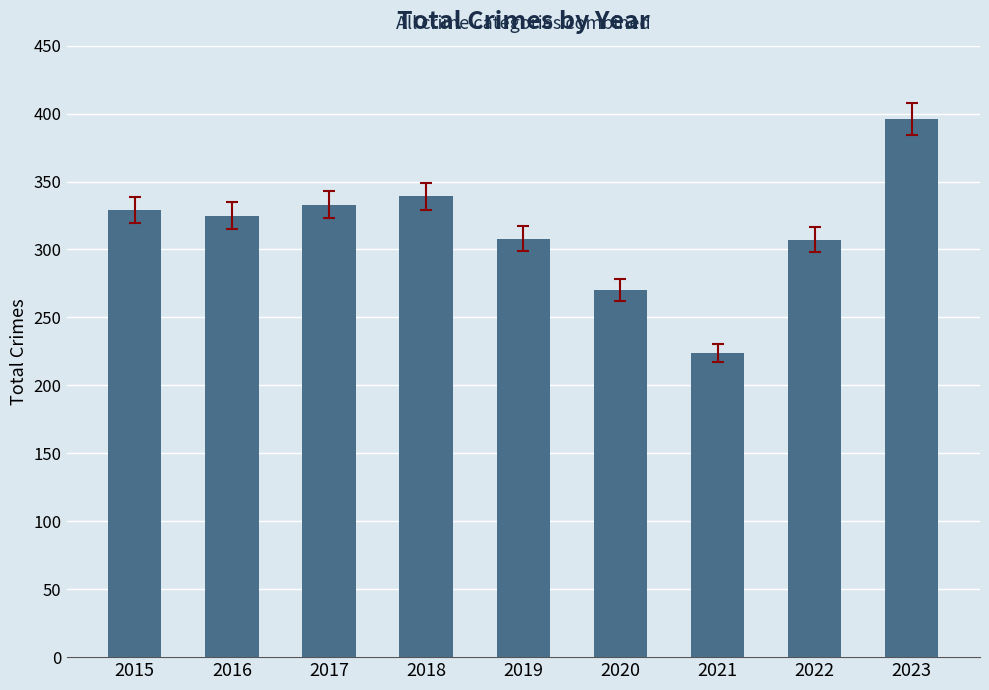

What is the difference between the second highest and second lowest values?

69